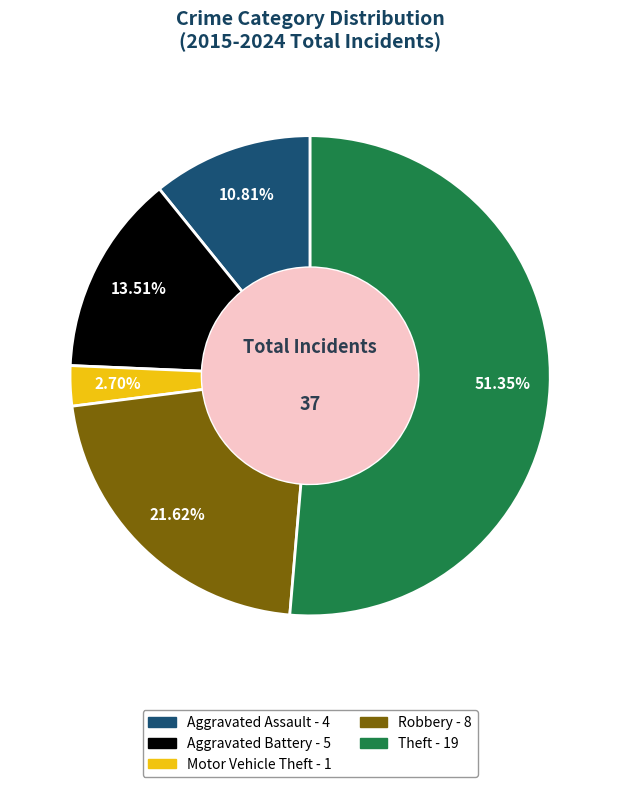

Combined, what portion of the pie is Aggravated Assault and Aggravated Battery?

24.3%